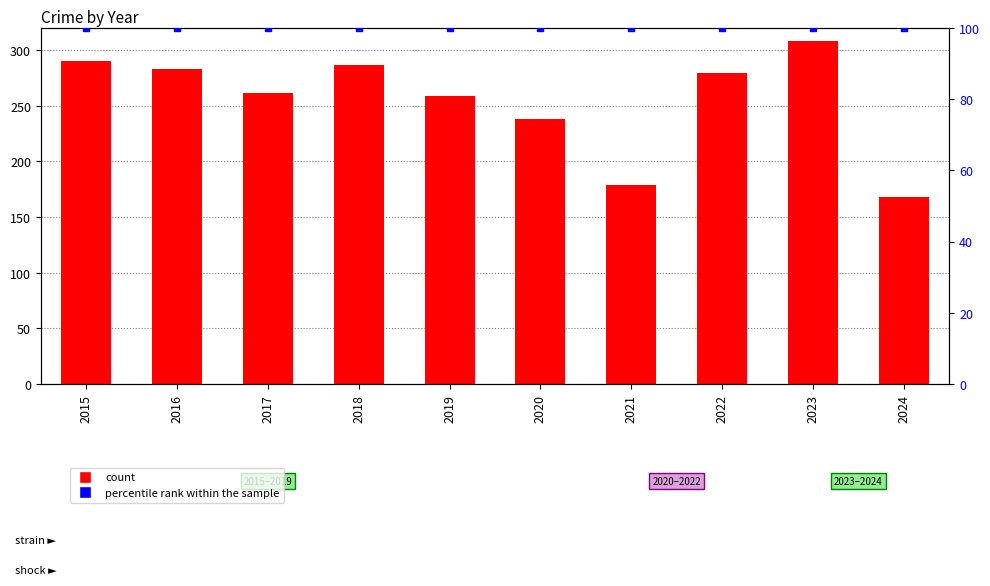

Which has a higher value, 2021 or 2019?

2019